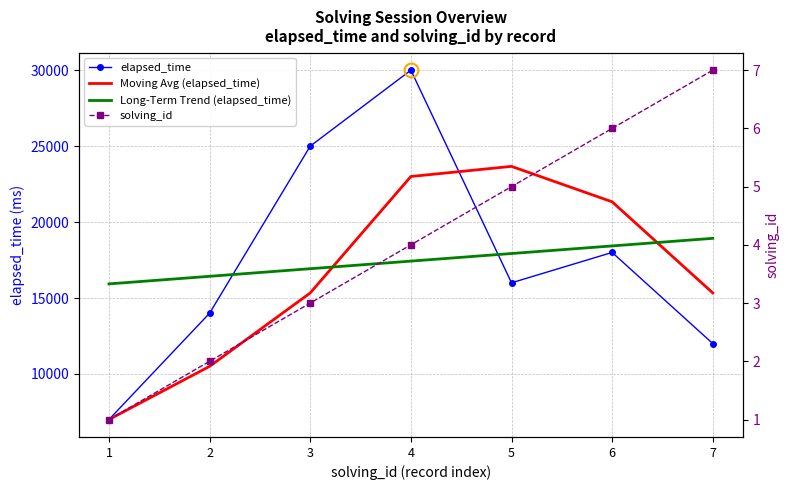

Rank the series by their maximum value, from highest to lowest.

elapsed_time, Moving Avg (elapsed_time), Long-Term Trend (elapsed_time), solving_id